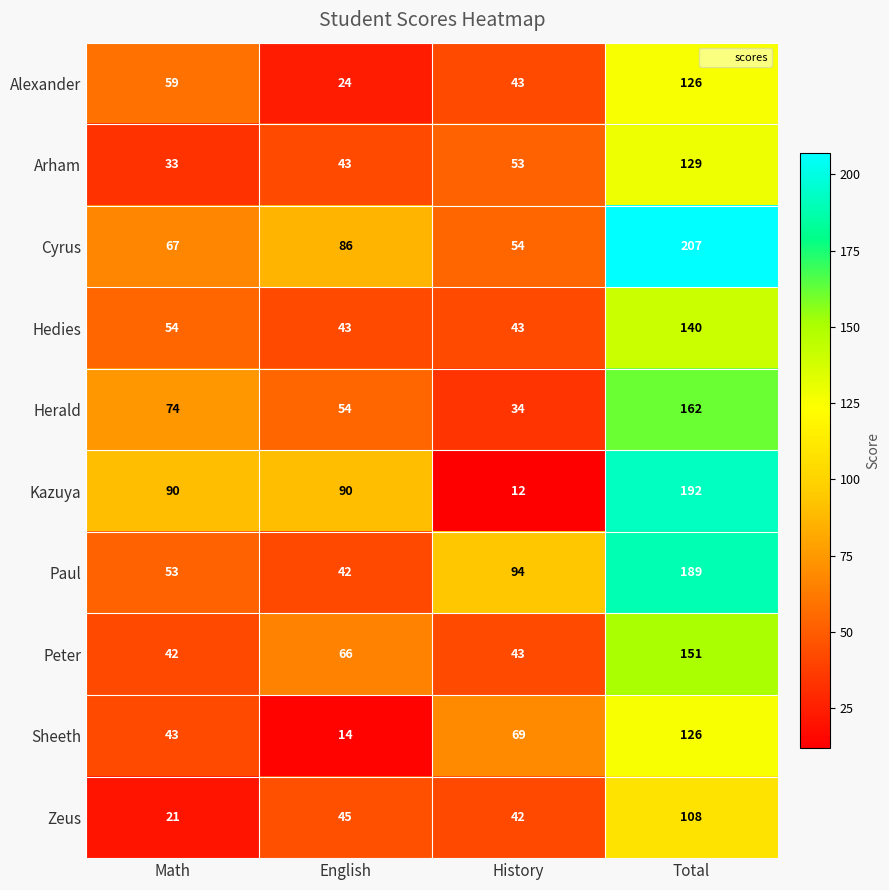

The value of Kazuya at English is 142. True or false?

False